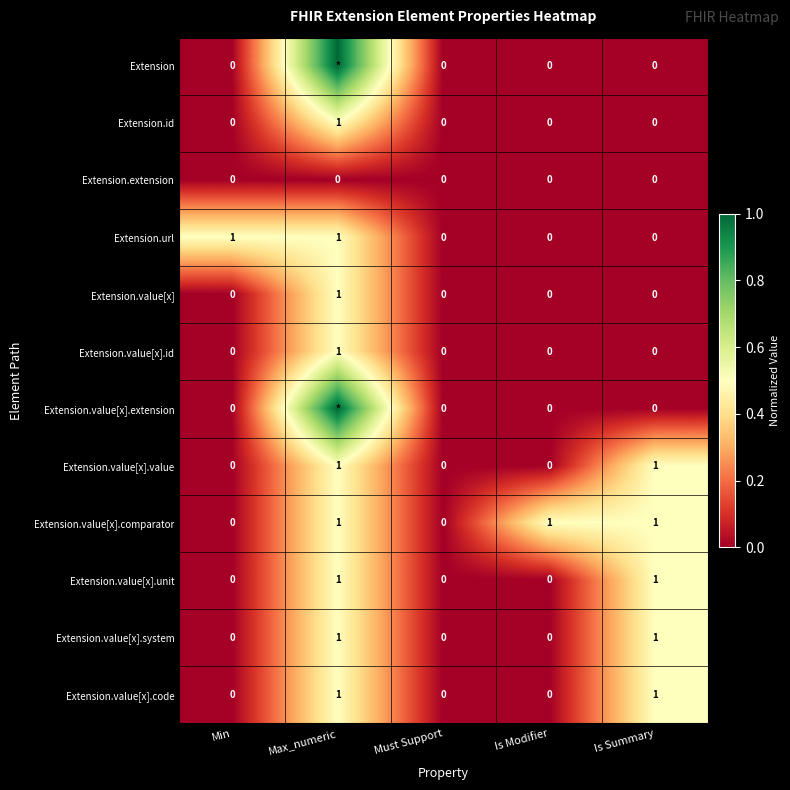

What is the spread (max minus min) of values at Min?

1.0